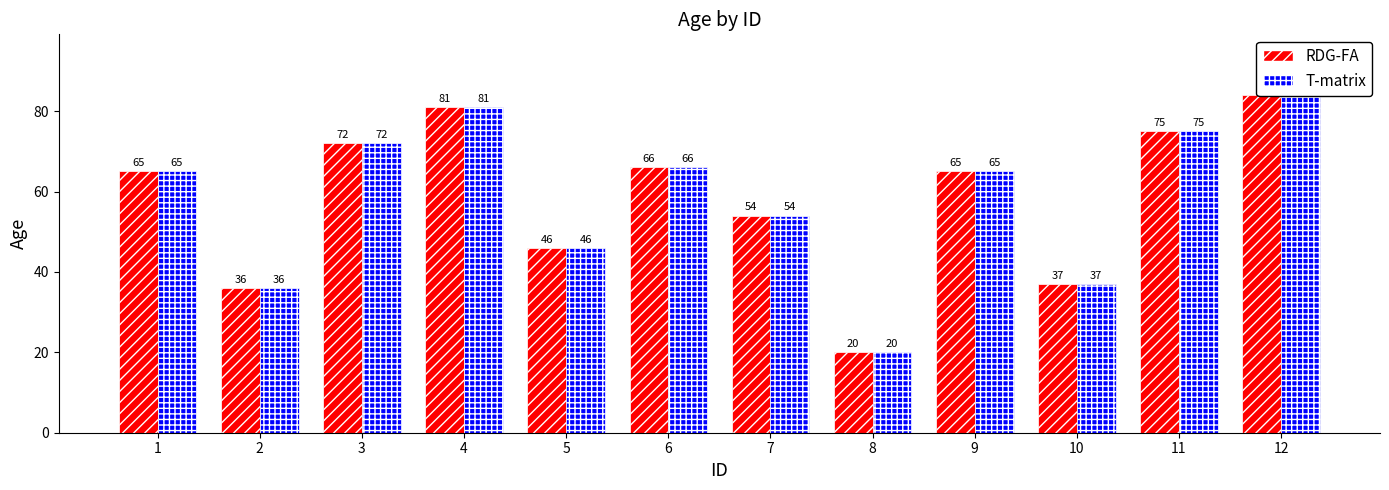

What is the difference between the second highest and minimum values in the T-matrix series?

61